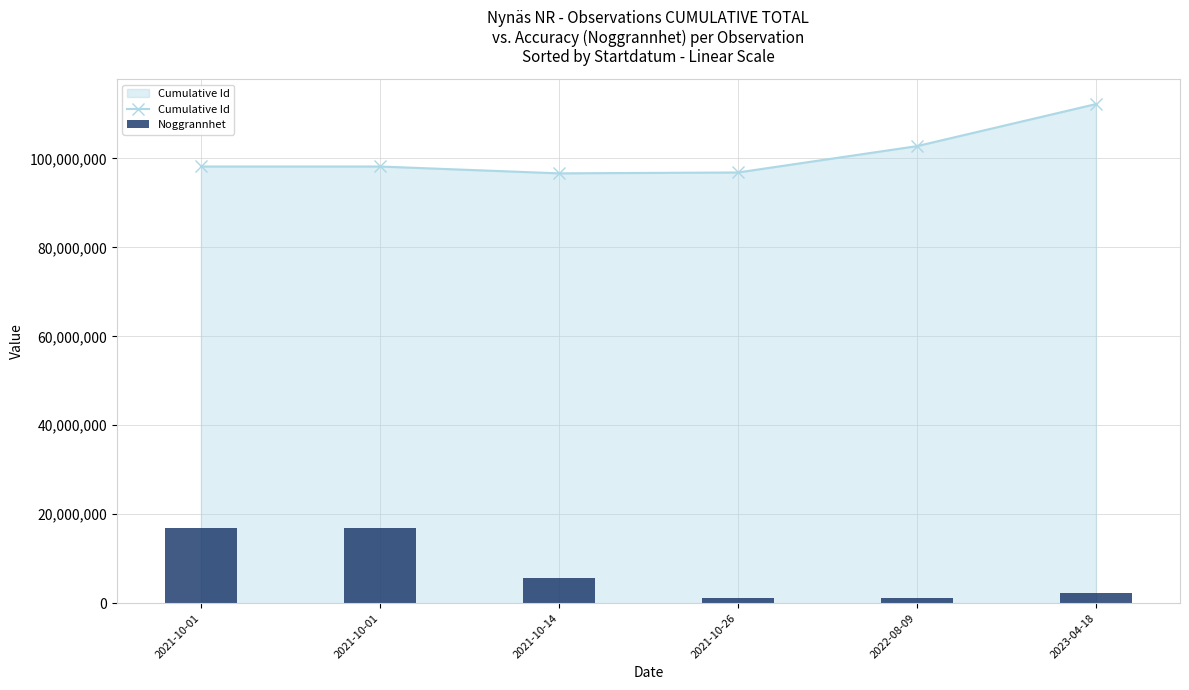

Is it true that Noggrannhet equals 1122229.7 at 2022-08-09?

True